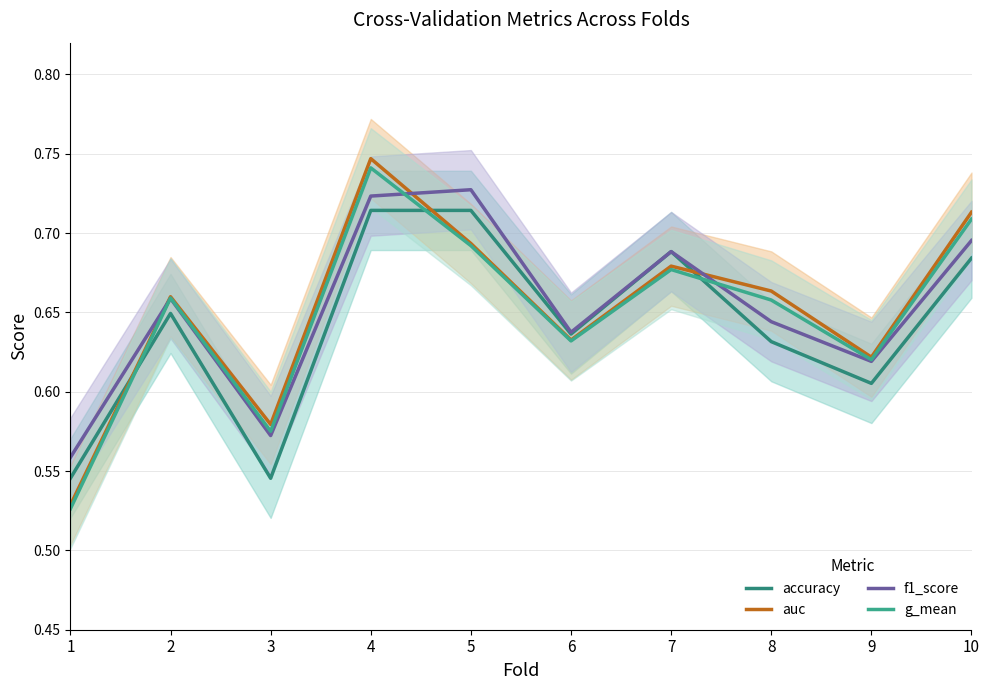

List the series in order of their peak value, highest first.

auc, g_mean, f1_score, accuracy